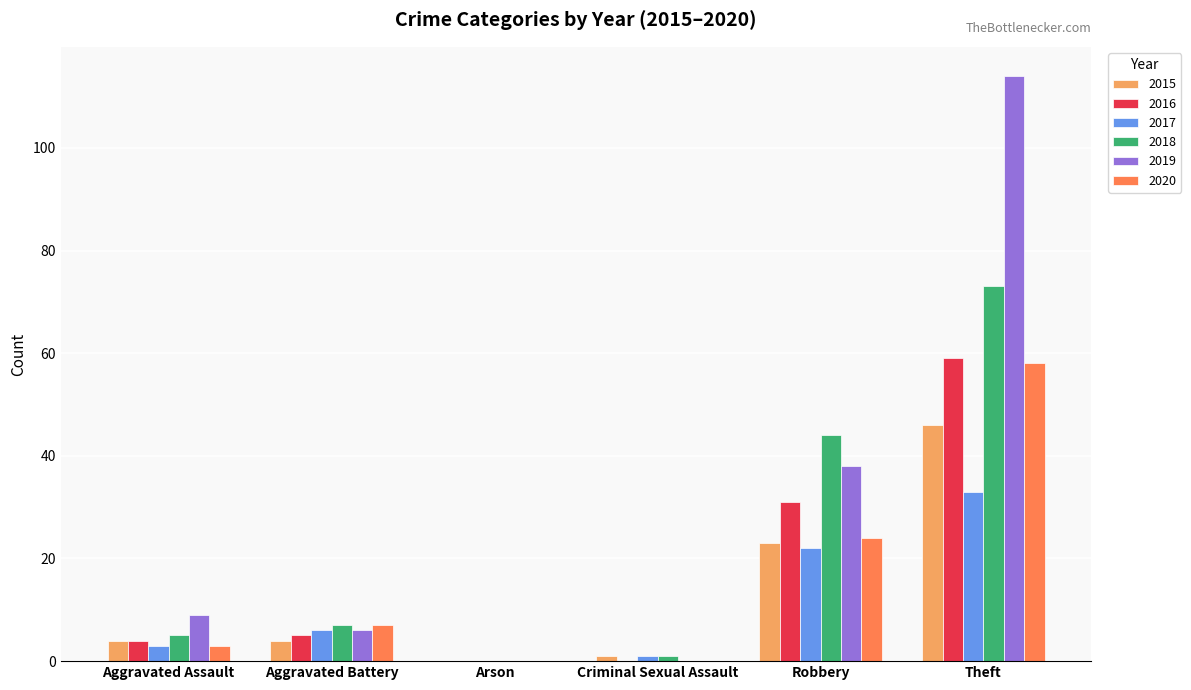

Which series changed the most between Aggravated Assault and Criminal Sexual Assault?

2019